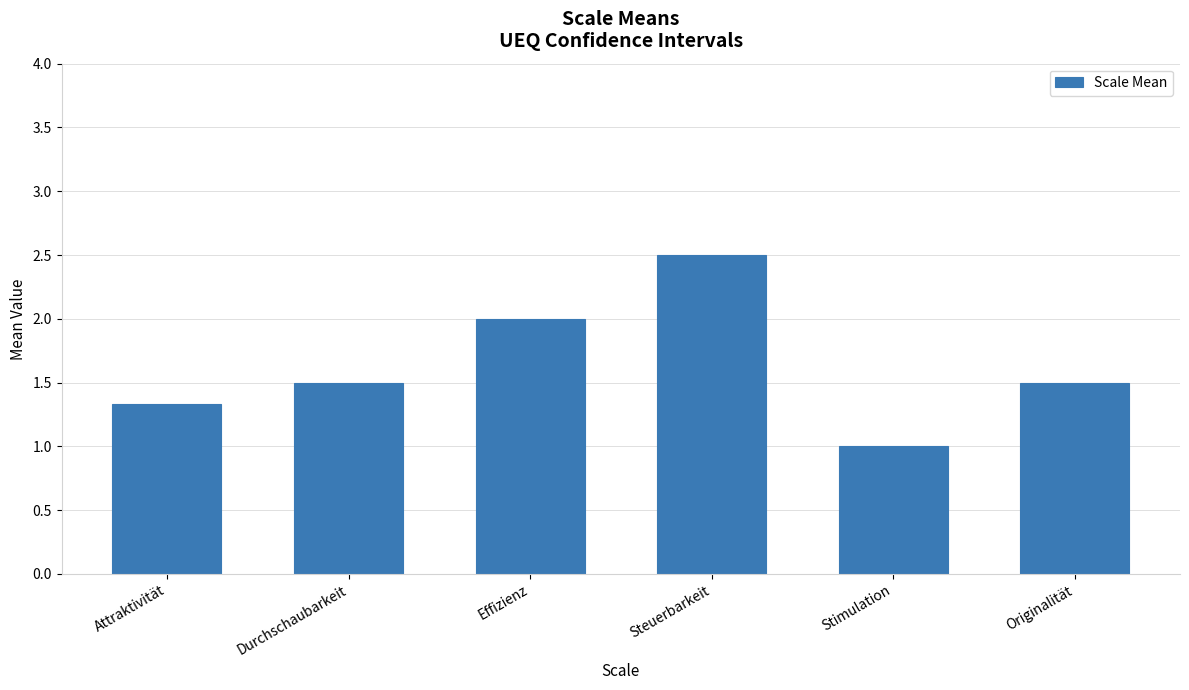

What position from the right is Steuerbarkeit?

3